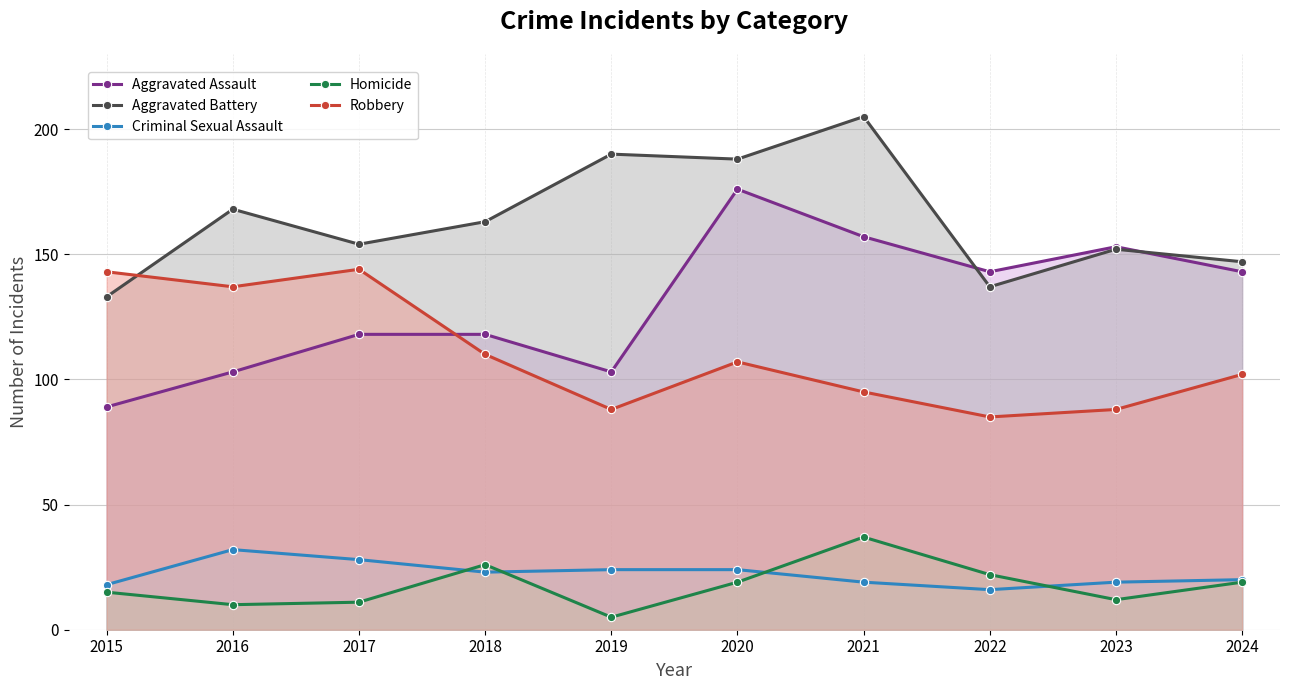

What is the average value of the Homicide series?

18